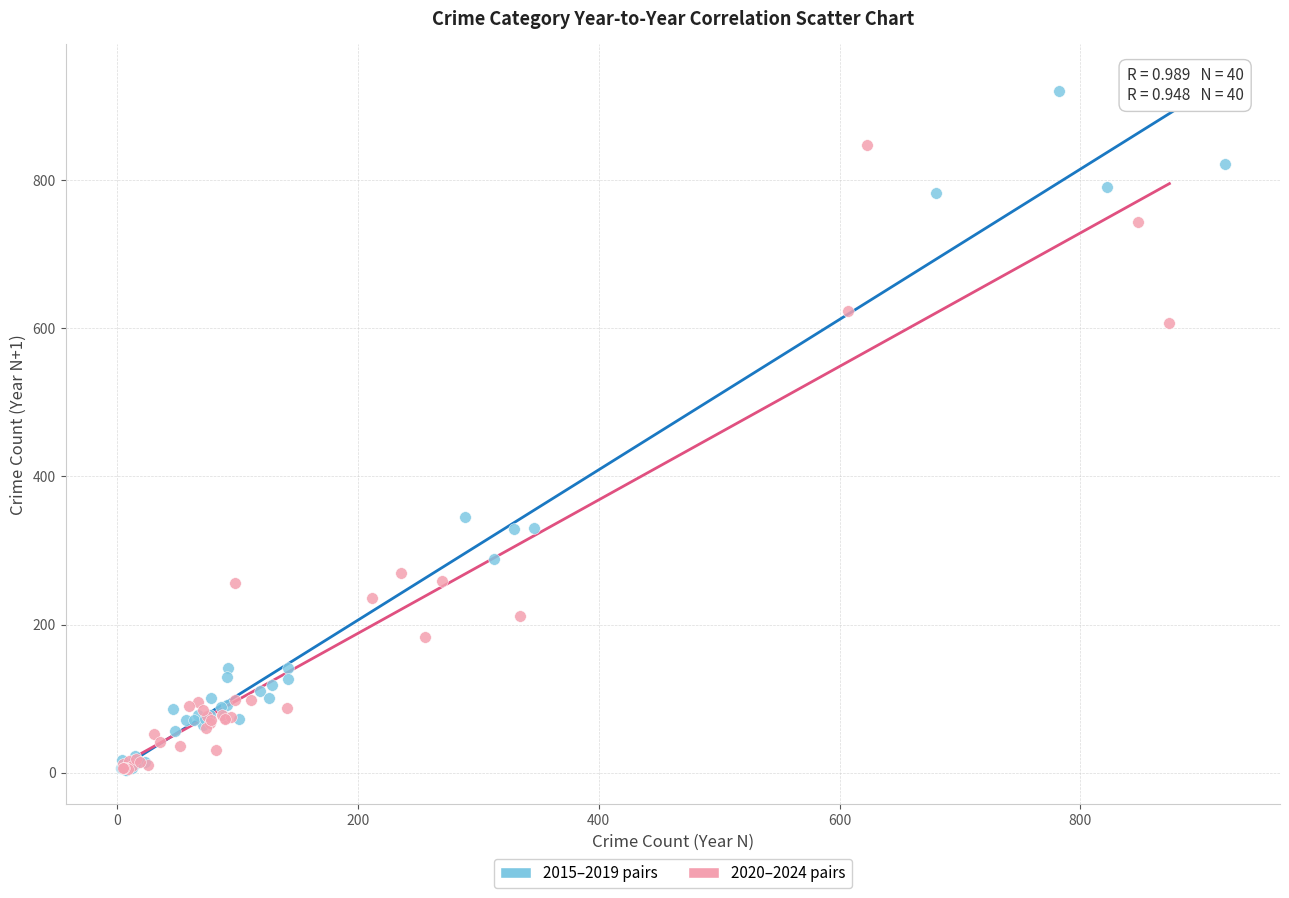

Which series contains the highest Y value?

2015–2019 pairs